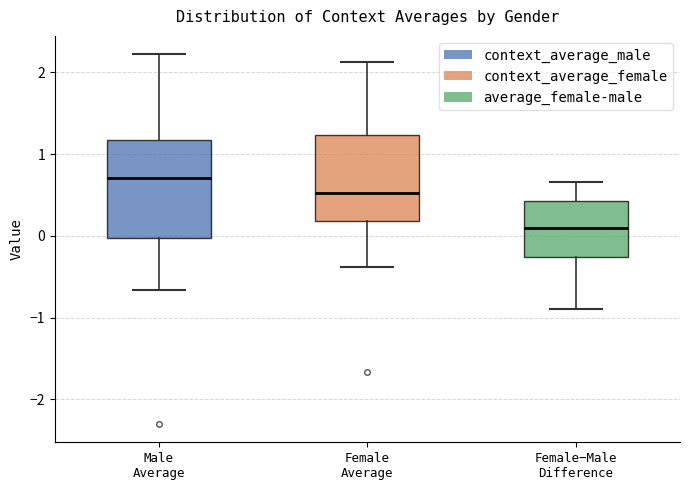

Which box's median line is the lowest?

Female−Male Difference